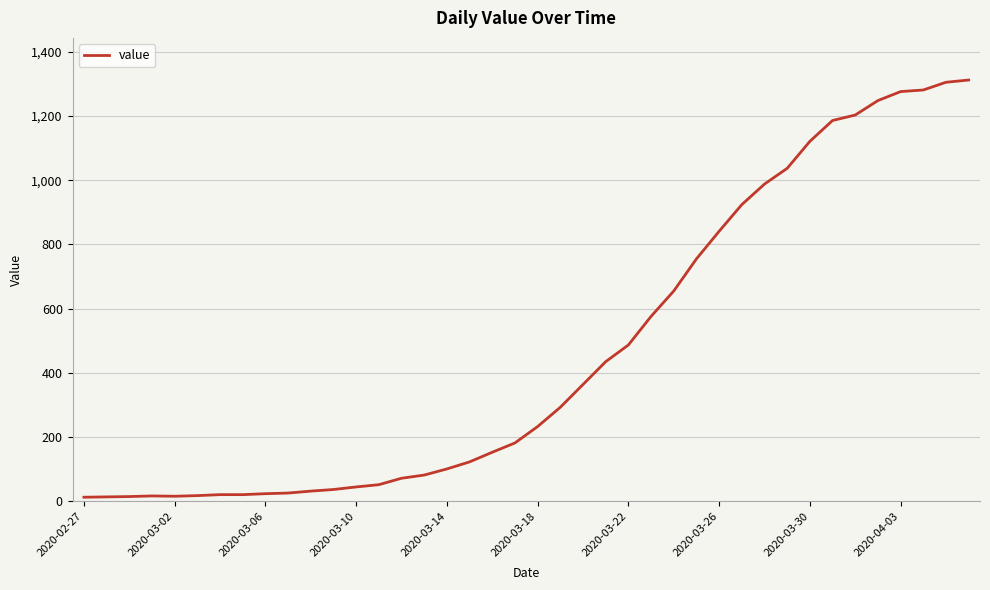

What is the maximum value shown in the chart?

1312